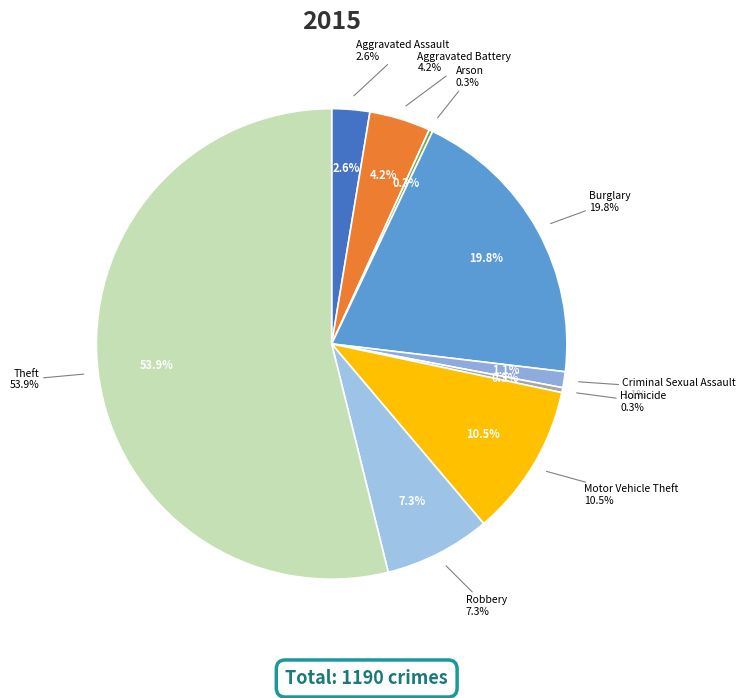

Which slice is the largest?

Theft